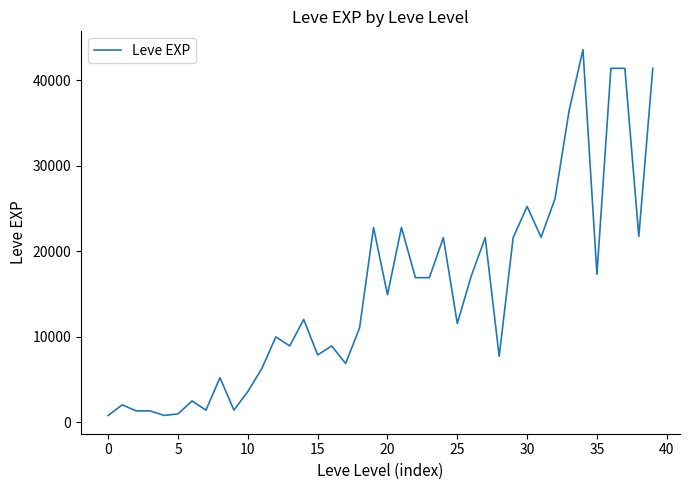

What is the difference between the maximum and minimum values?

42800